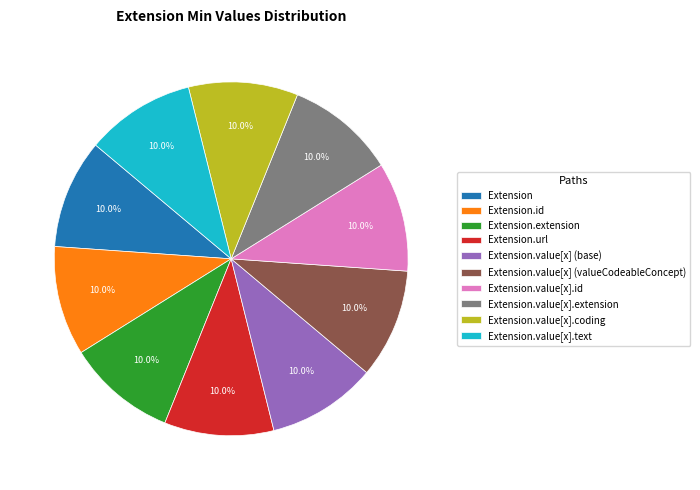

What is the total percentage of Extension.value[x].id and Extension.value[x] (valueCodeableConcept)?

20.0%